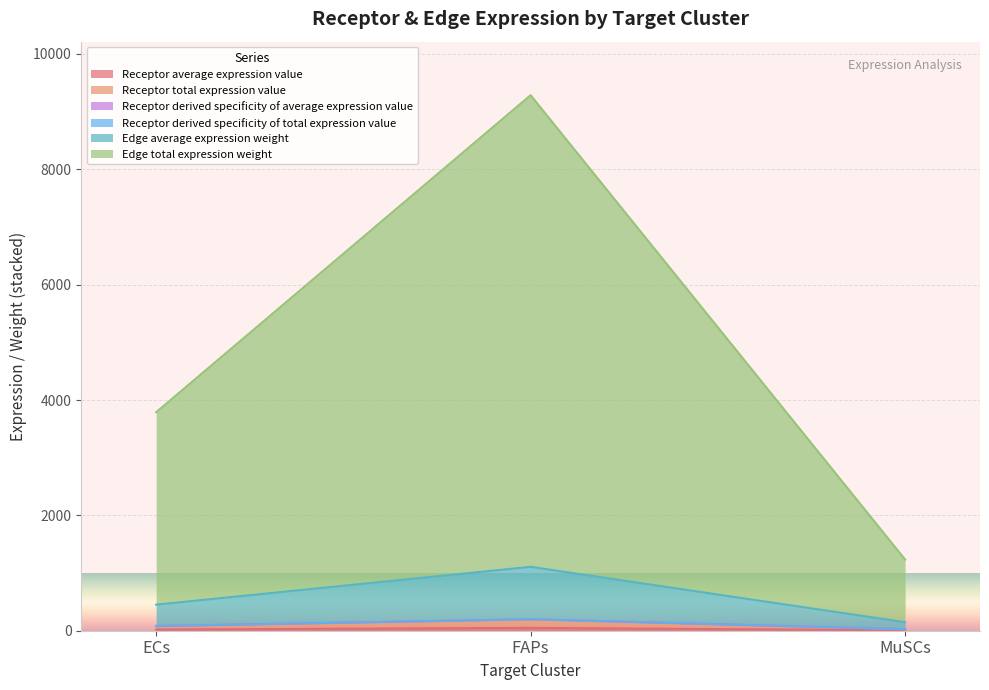

True or false: Receptor derived specificity of total expression value has a value of 47.7 at ECs.

False